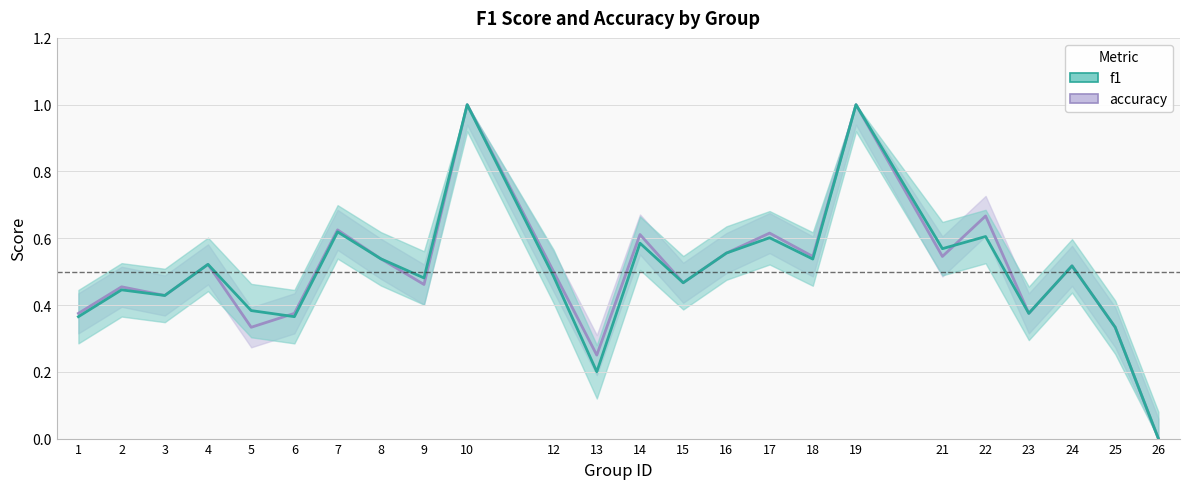

In accuracy, how many points are higher than both neighbors (excluding endpoints)?

9